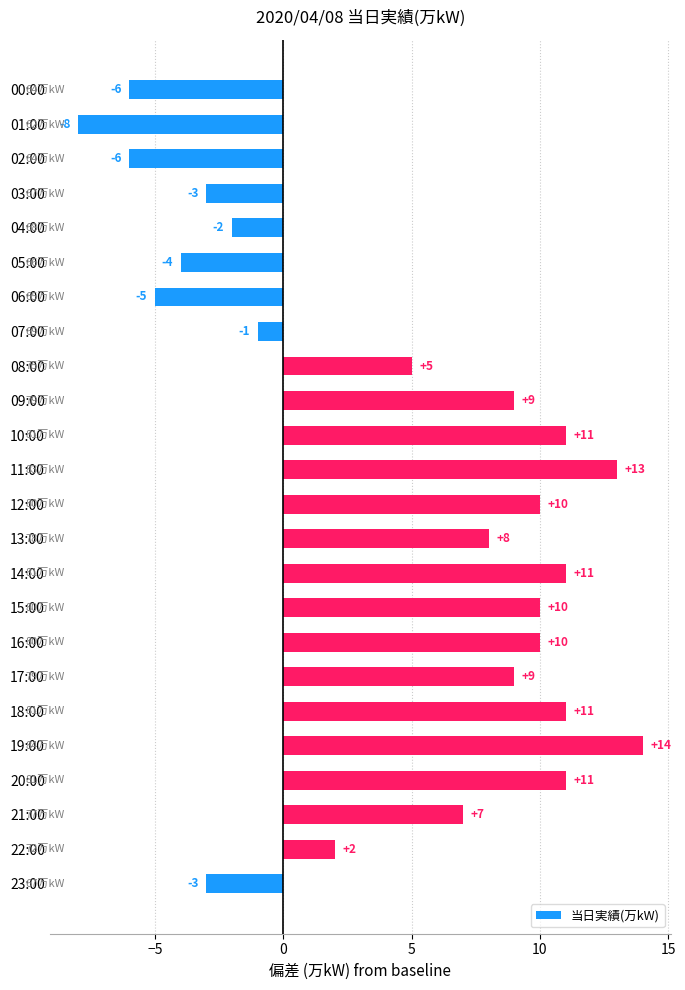

Are the bars horizontal?

Yes